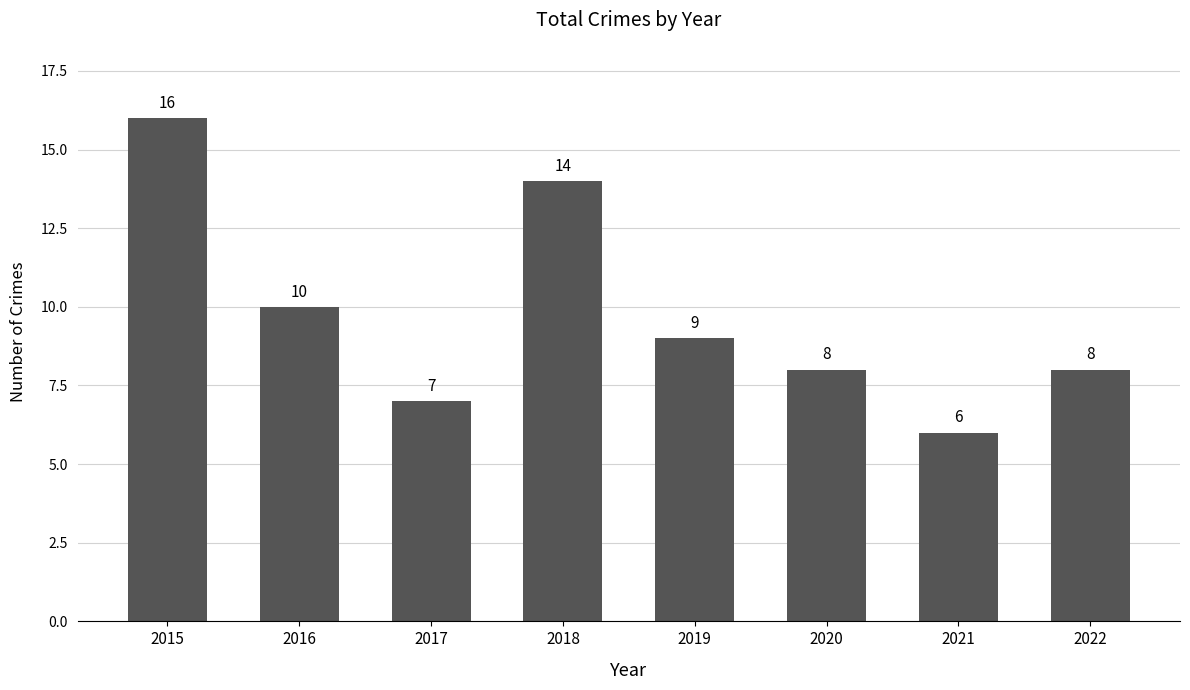

What is the smallest value displayed?

6